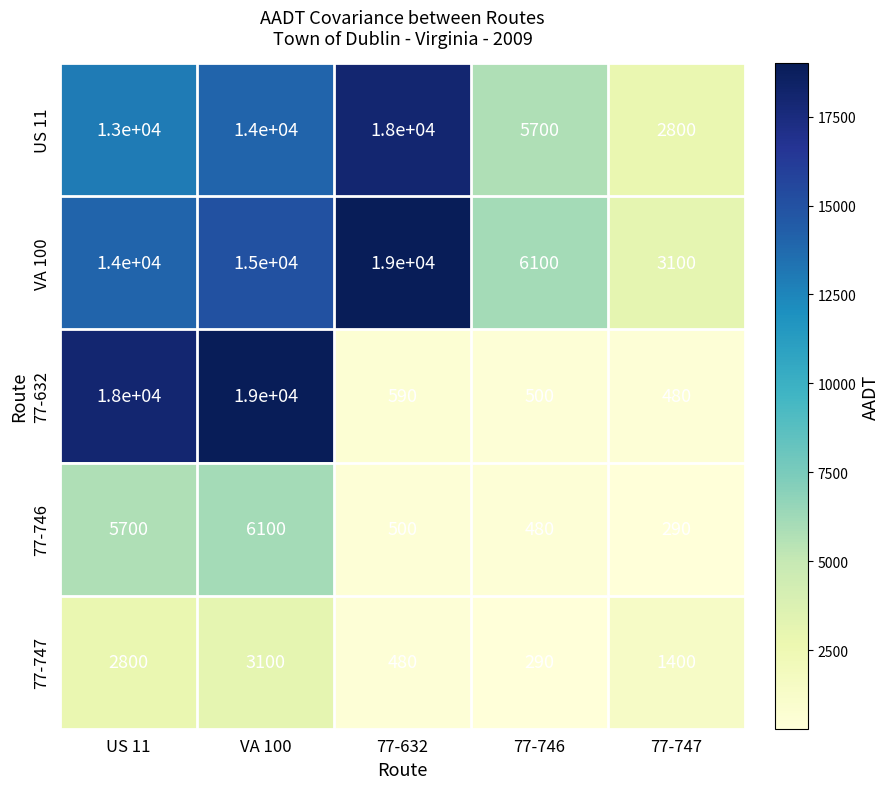

Reading left to right, extract all data points from this chart.

US 11: US 11=13000	VA 100=14000	77-632=18000	77-746=5700	77-747=2800
VA 100: US 11=14000	VA 100=15000	77-632=19000	77-746=6100	77-747=3100
77-632: US 11=18000	VA 100=19000	77-632=590	77-746=500	77-747=480
77-746: US 11=5700	VA 100=6100	77-632=500	77-746=480	77-747=290
77-747: US 11=2800	VA 100=3100	77-632=480	77-746=290	77-747=1400